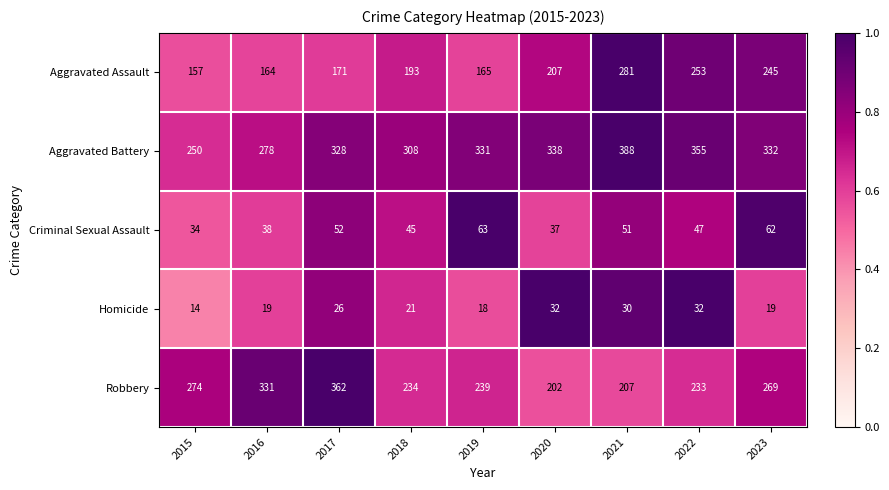

List the series in order of their peak value, lowest first.

Homicide, Criminal Sexual Assault, Aggravated Assault, Robbery, Aggravated Battery